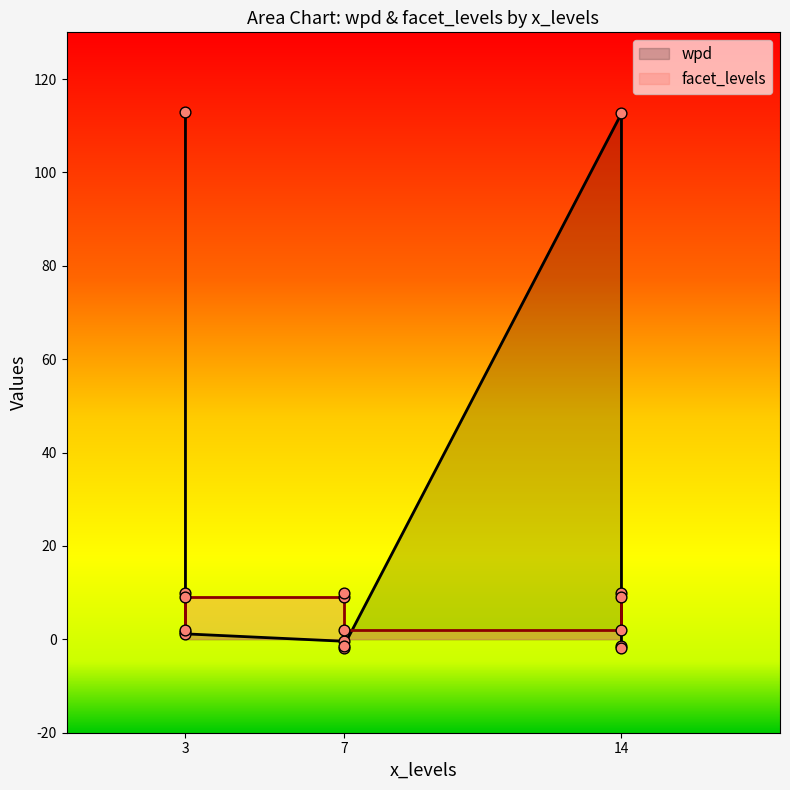

Which series reaches the minimum Y coordinate?

wpd